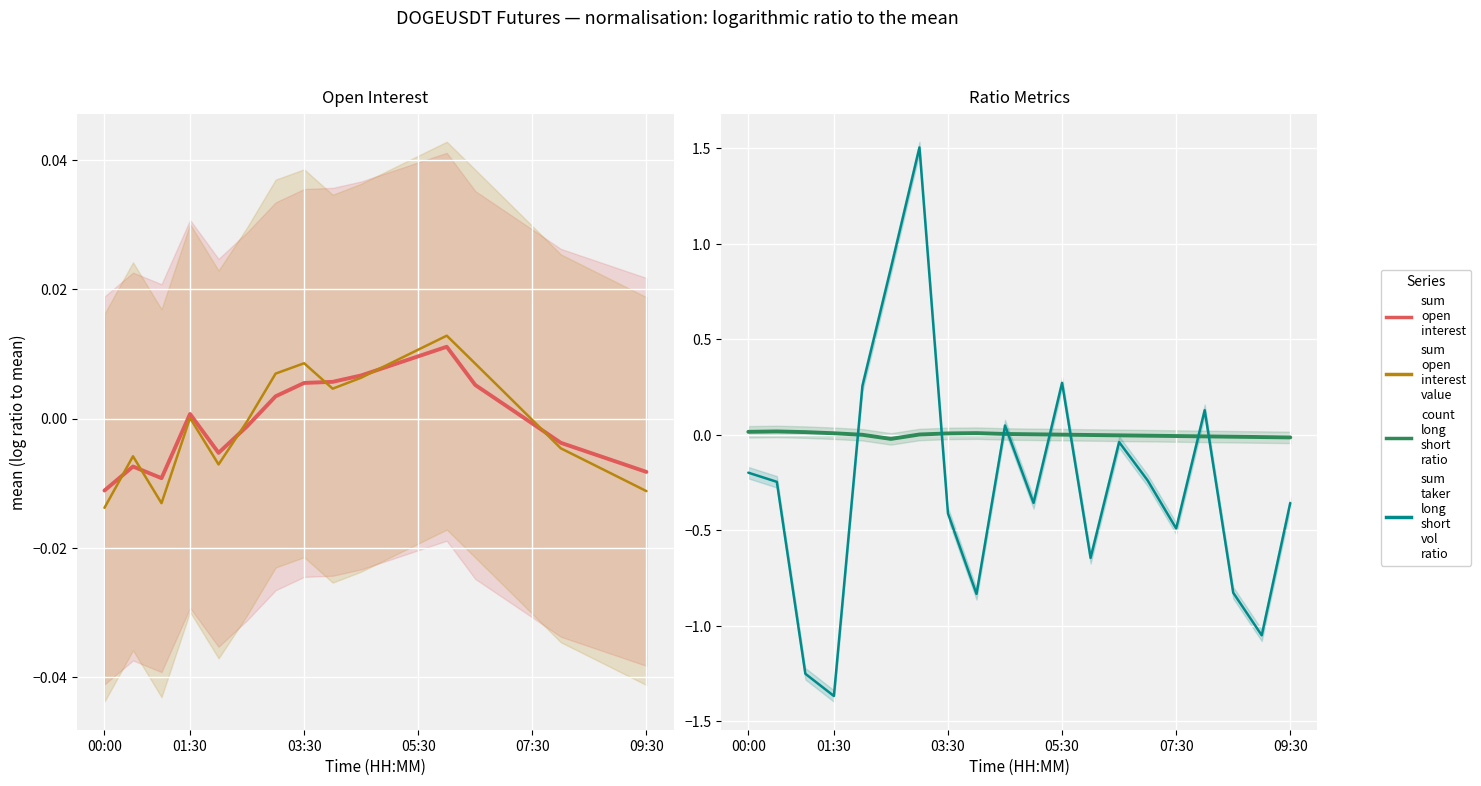

In sum_open_interest, how many points are lower than both neighbors (excluding endpoints)?

2